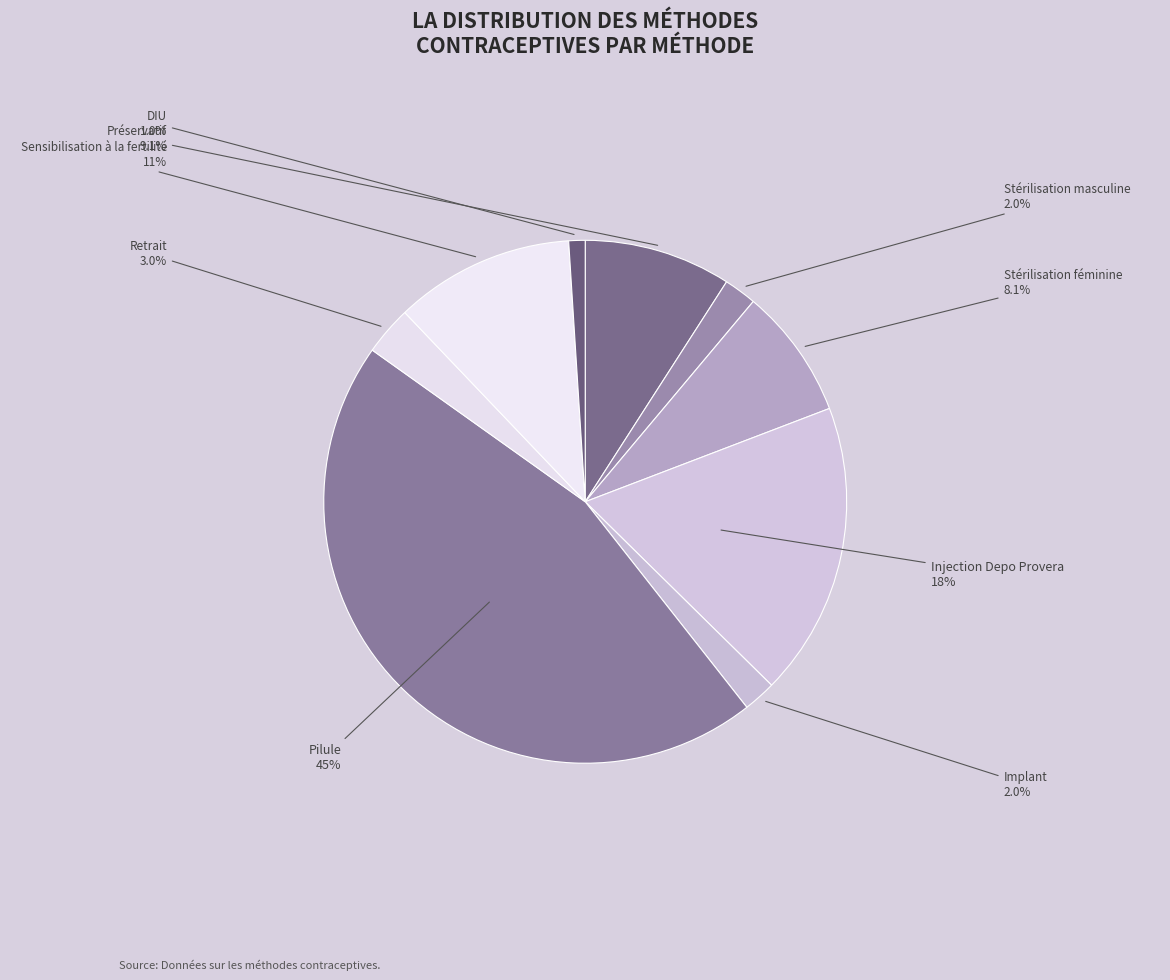

What percentage is the DIU slice, to the nearest percent?

1%